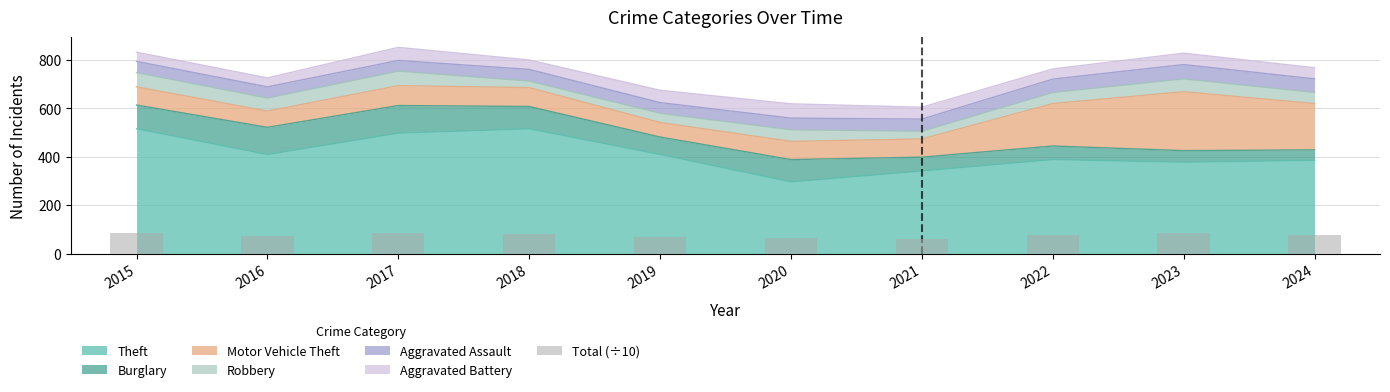

List the labels in order of value, smallest first.

2021, 2020, 2019, 2016, 2022, 2024, 2018, 2023, 2015, 2017